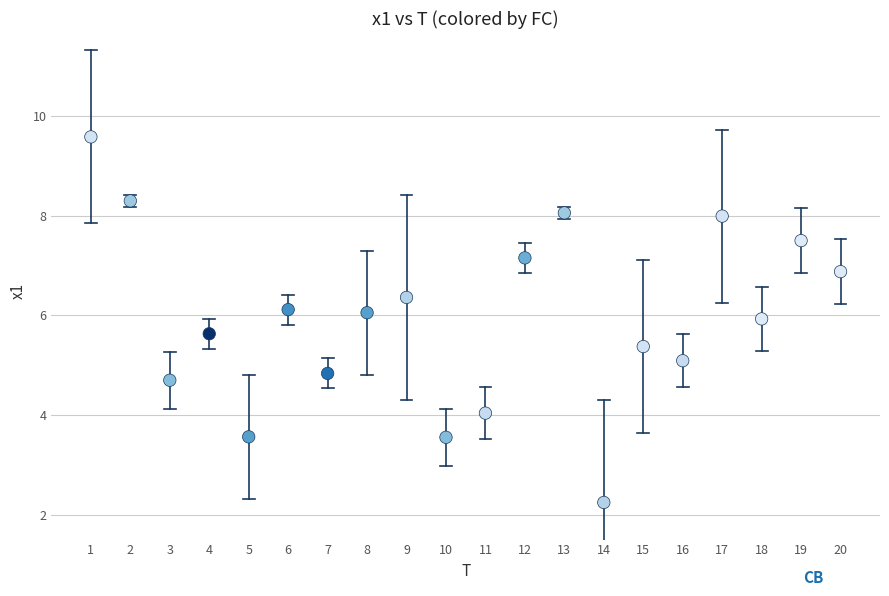

What is the range of X values (max minus min)?

19.0